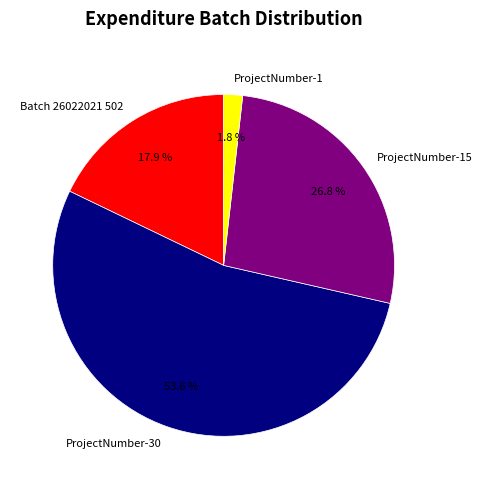

True or false: ProjectNumber-15 accounts for 18% of the total.

False